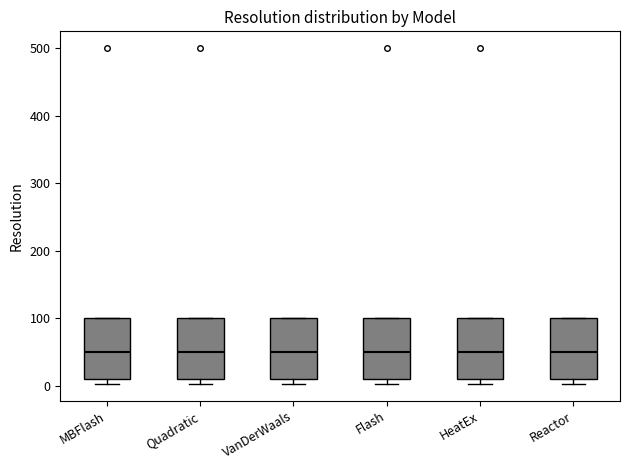

Reading left to right, read every box against the y-axis: the position of its median line, the range the box covers, and the ends of its whiskers. The values are not printed on the chart, so give them approximately, as read against the axis.

MBFlash: median 50, box 10 to 100, whiskers 0 to 100
Quadratic: median 50, box 10 to 100, whiskers 0 to 100
VanDerWaals: median 50, box 10 to 100, whiskers 0 to 100
Flash: median 50, box 10 to 100, whiskers 0 to 100
HeatEx: median 50, box 10 to 100, whiskers 0 to 100
Reactor: median 50, box 10 to 100, whiskers 0 to 100